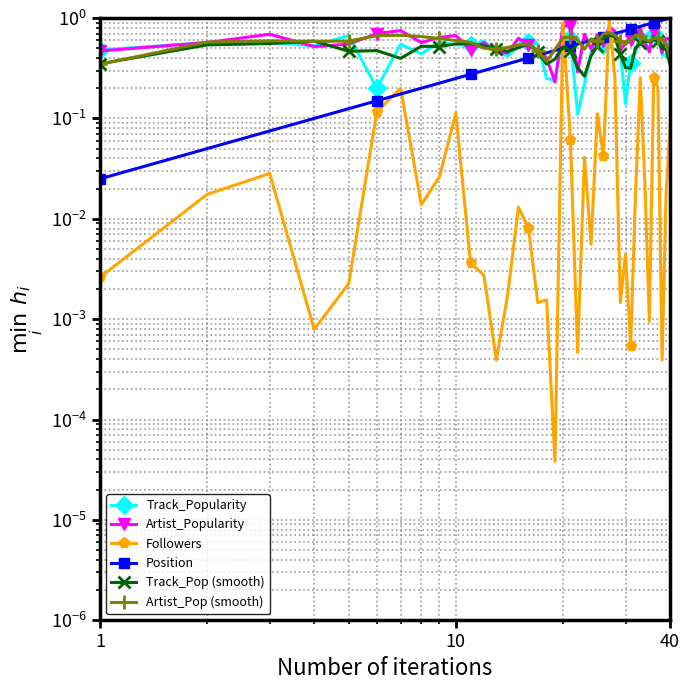

The value of Artist_Popularity at 4 is 0.9. True or false?

False